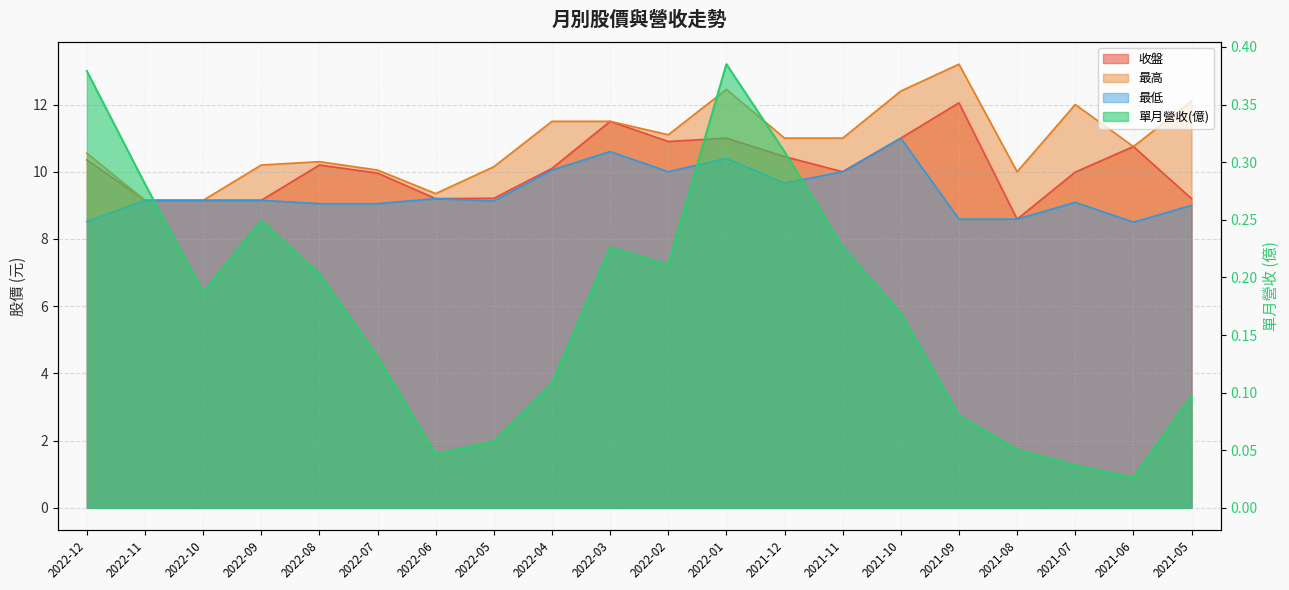

Where is 最高 nearest to the value 11?

2021-12